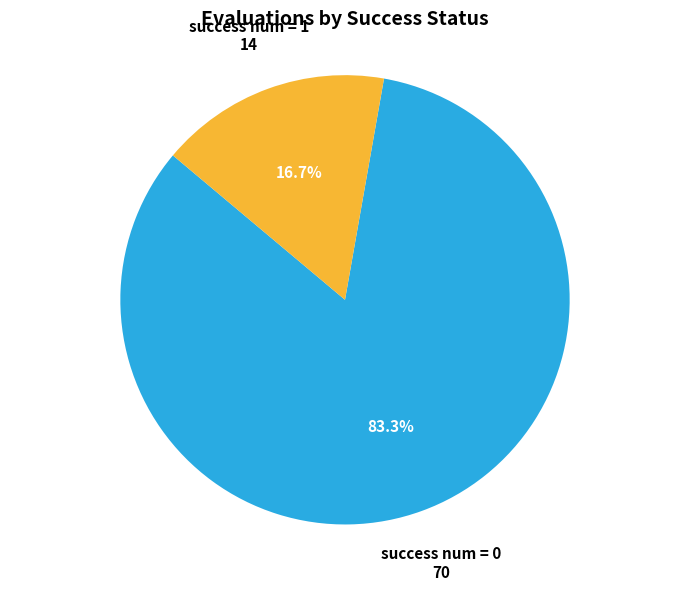

Rank the categories by value from lowest to highest.

success num = 1, success num = 0